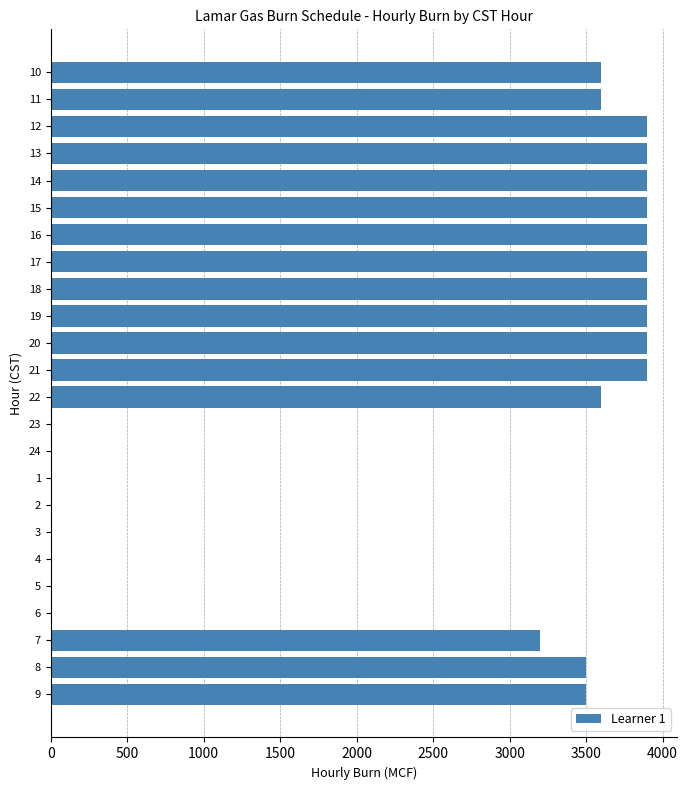

Reading bottom to top, transcribe all the data shown in this chart.

9=3500	8=3500	7=3200	6=0	5=0	4=0	3=0	2=0	1=0	24=0	23=0	22=3600	21=3900	20=3900	19=3900	18=3900	17=3900	16=3900	15=3900	14=3900	13=3900	12=3900	11=3600	10=3600